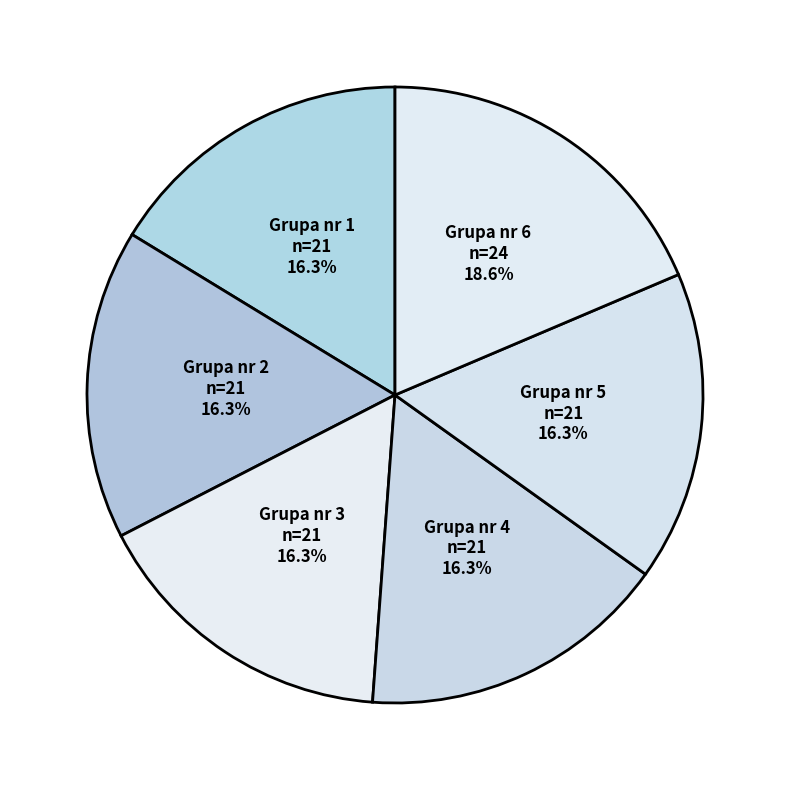

Which category has the smallest portion of the pie?

Grupa nr 1